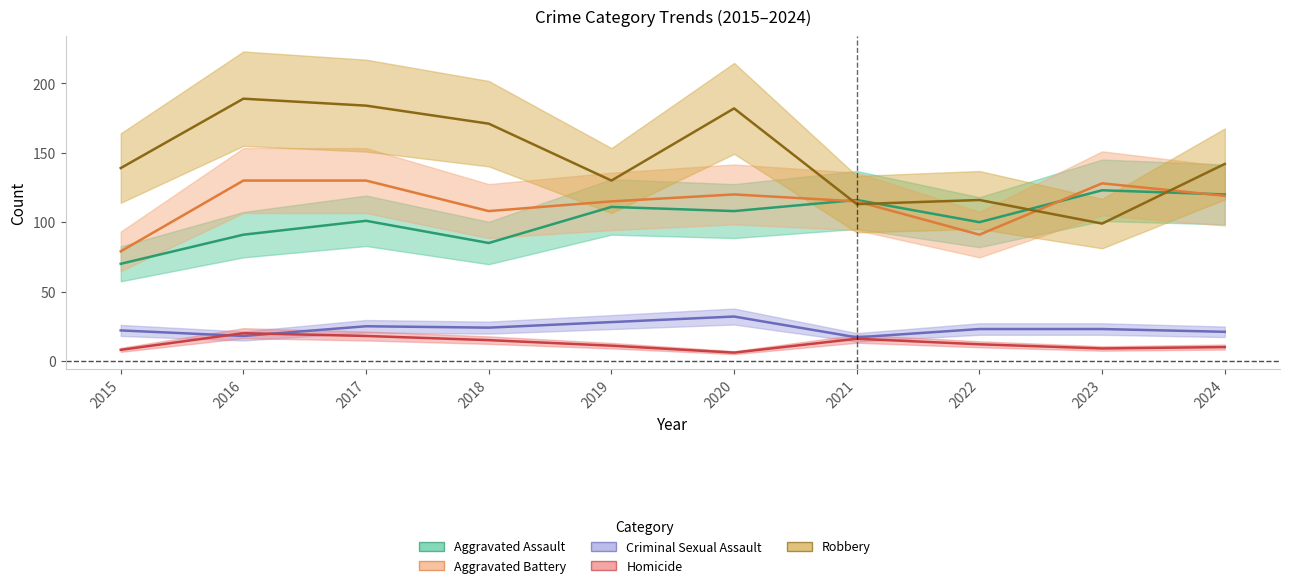

Which series changed the most between 2017 and 2019?

Robbery